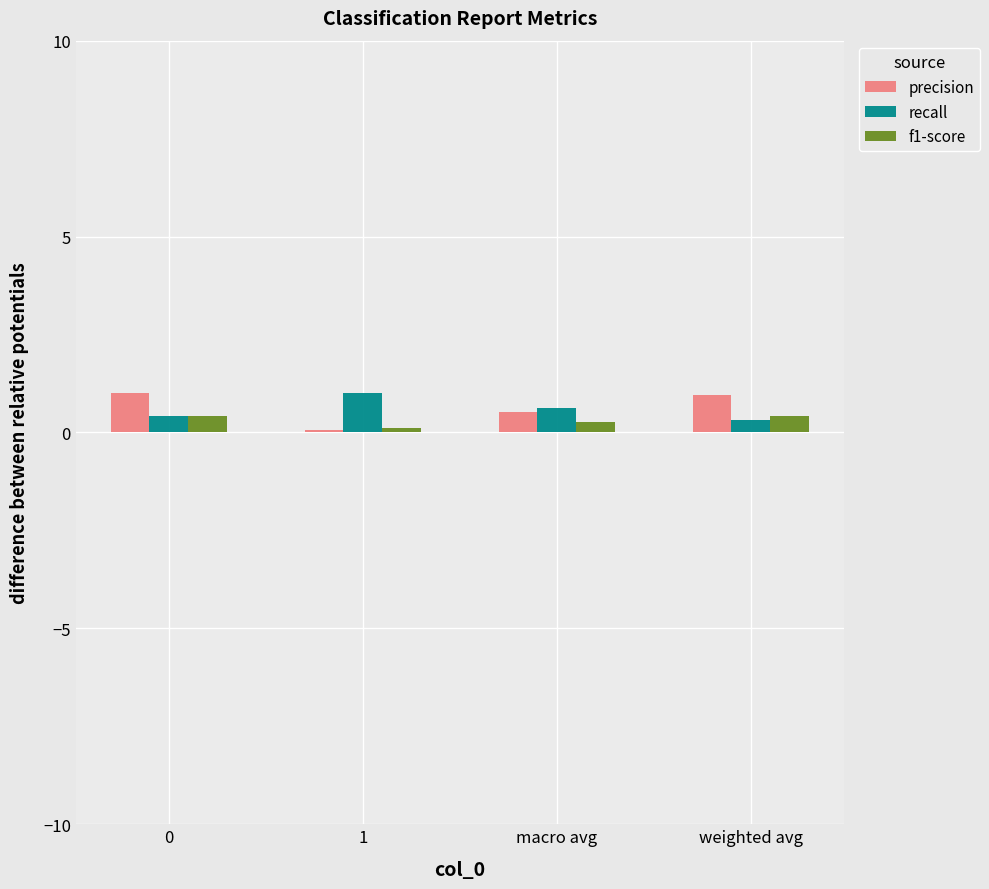

The value of recall at 1 is 1.0. True or false?

True